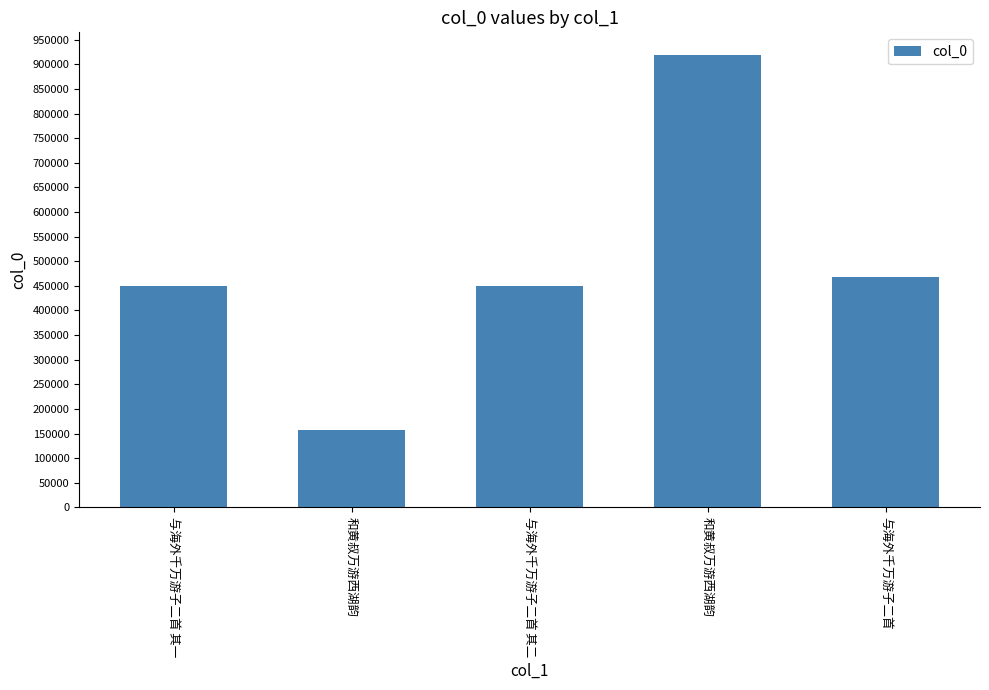

Rank the categories by value from lowest to highest.

和黄叔万游西湖韵, 与海外千万游子二首 其一, 与海外千万游子二首 其二, 与海外千万游子二首, 和黄叔万游西湖韵